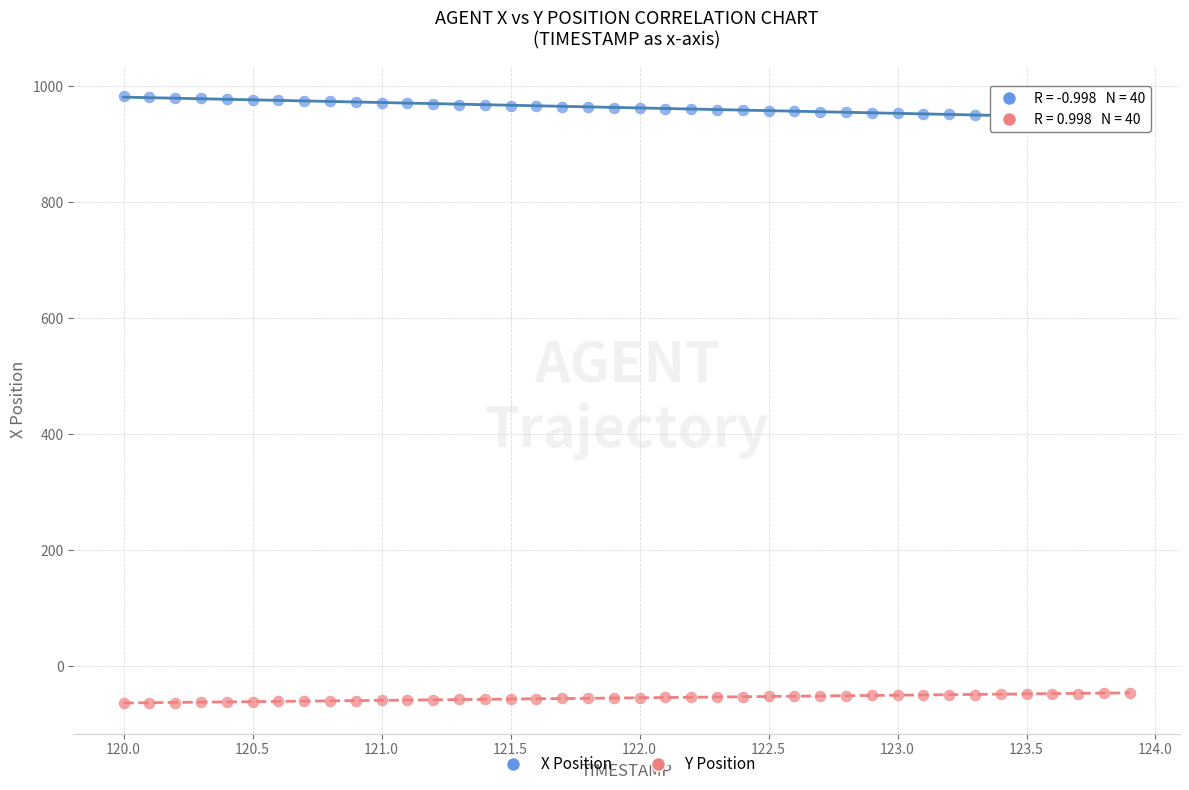

Across all data points, what is the range of Y values (max minus min)?

1046.2